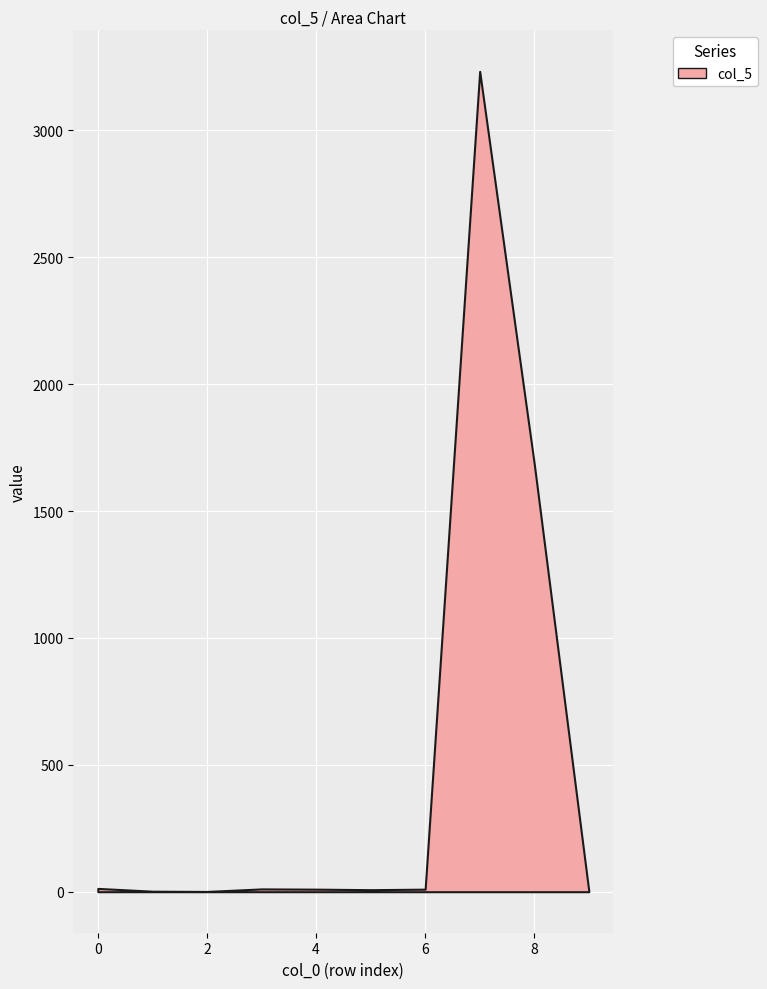

Which has a higher value, 6 or 8?

8